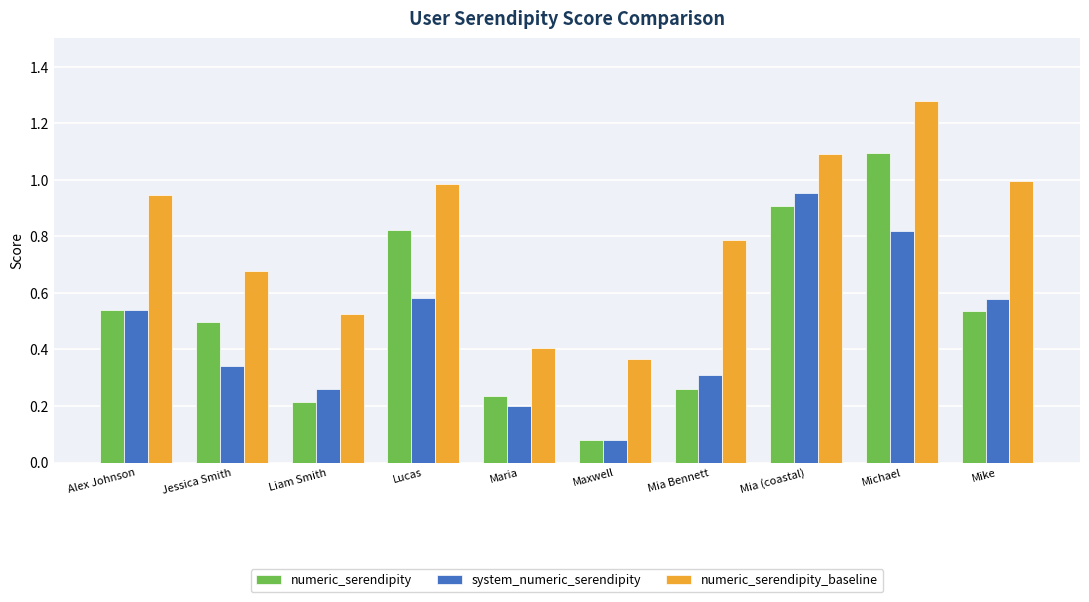

What is the approximate value of numeric_serendipity_baseline at Mia (coastal)?

1.1